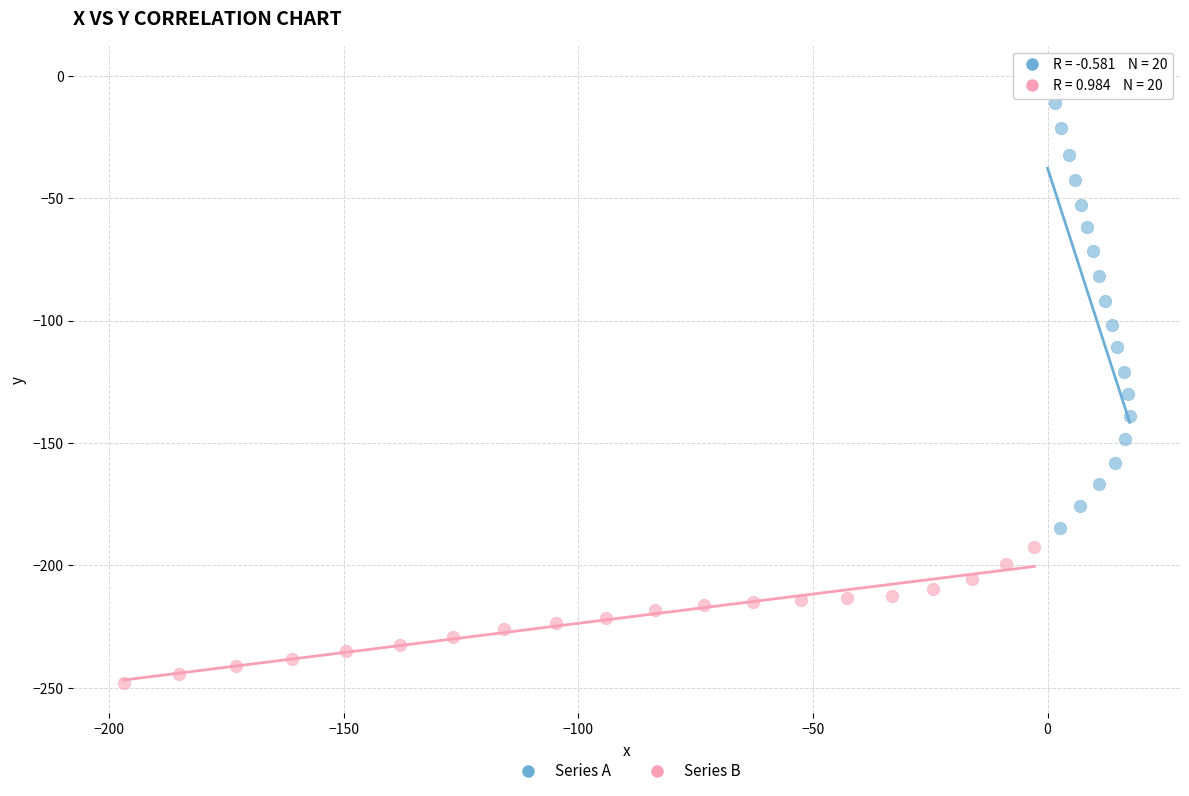

Which series has the largest Y range (max minus min)?

Series A